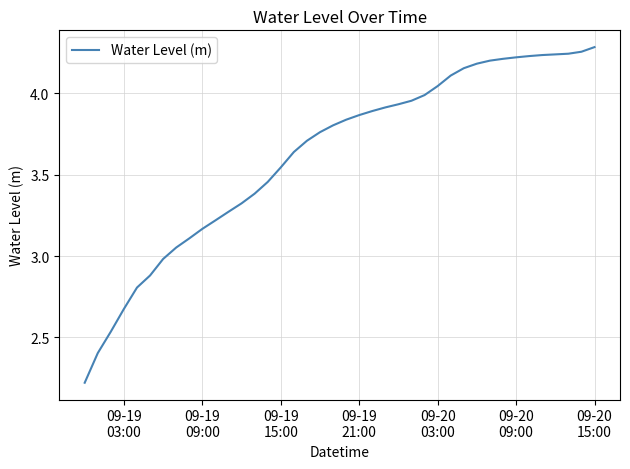

What is the difference between the maximum and minimum values?

2.1